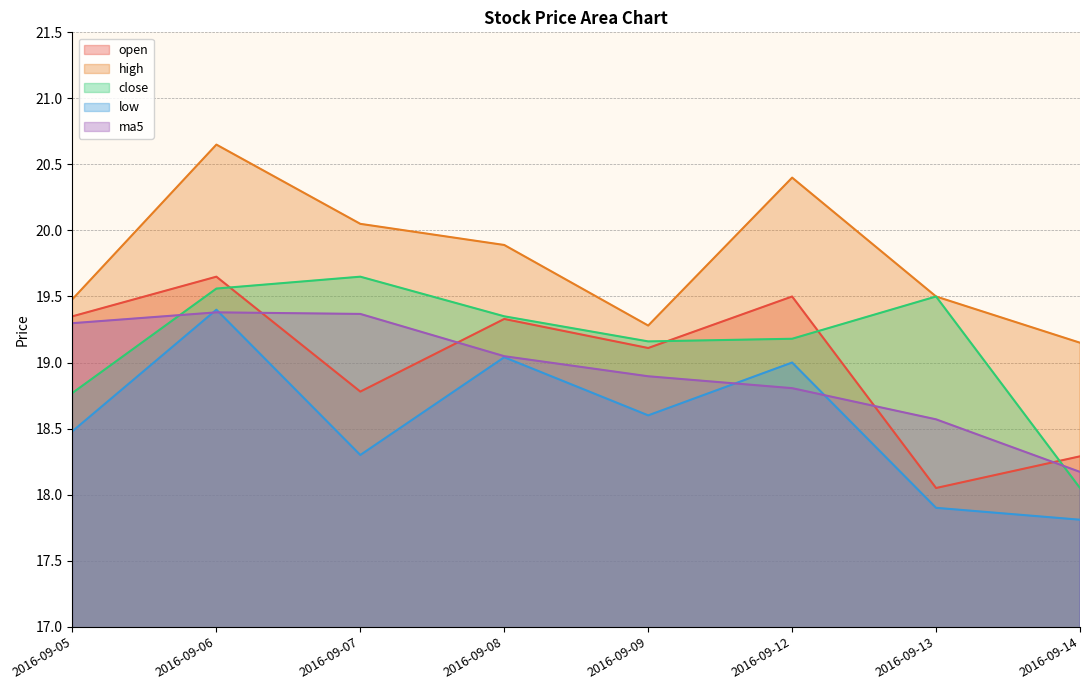

At which category is the sum across all series the highest?

2016-09-06